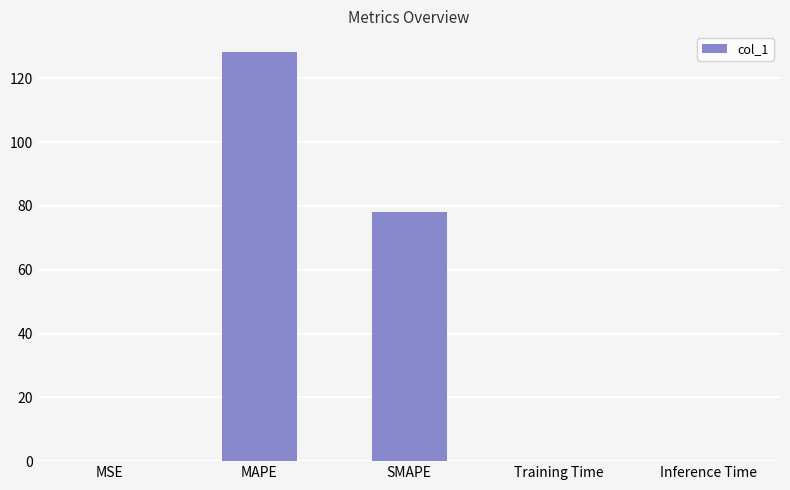

What is the sum of all values?

206.5